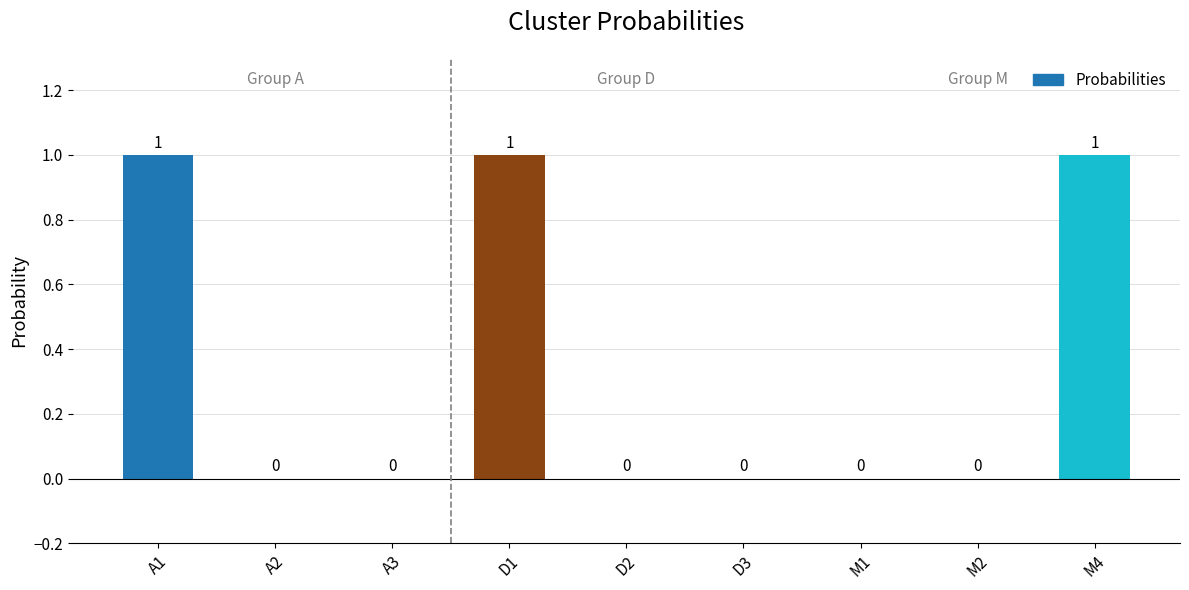

True or false: the data shows 0 at D3.

True